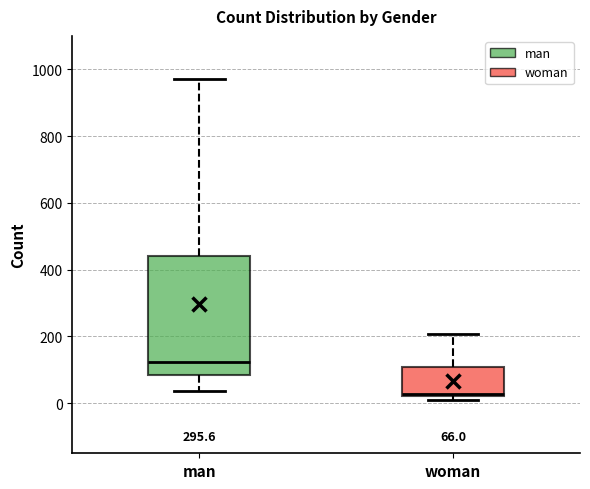

Which box's median line is the highest?

man